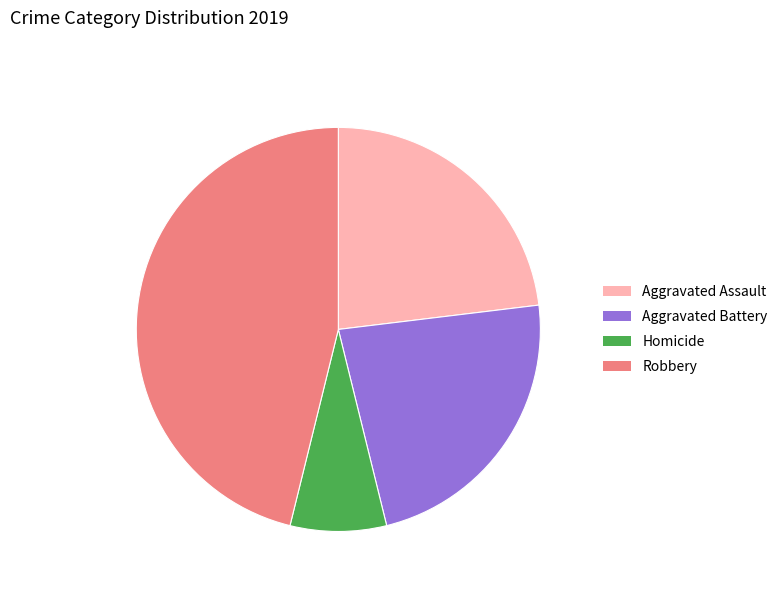

Which has a higher value, Aggravated Battery or Homicide?

Aggravated Battery